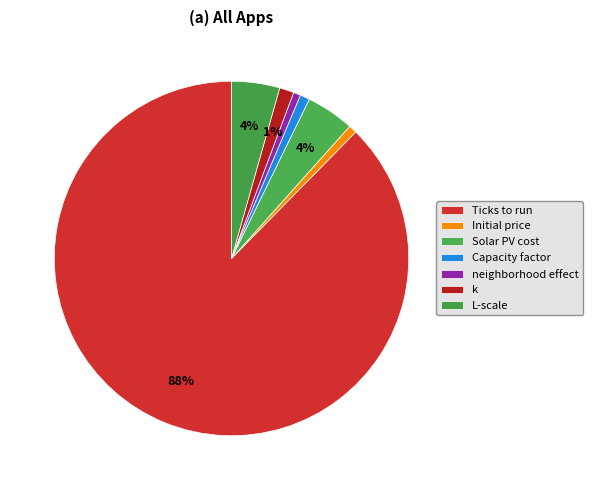

To the nearest percent, what percentage of the pie is Capacity factor?

1%